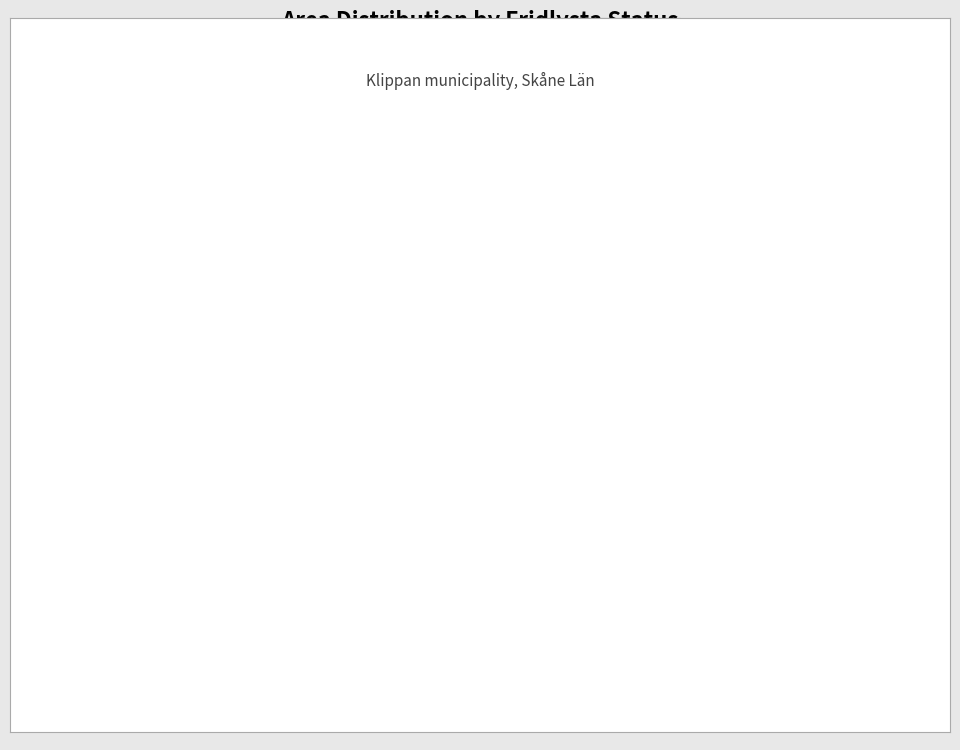

Is the sum of Fridlysta 0 and Fridlysta 2 greater than half?

Yes